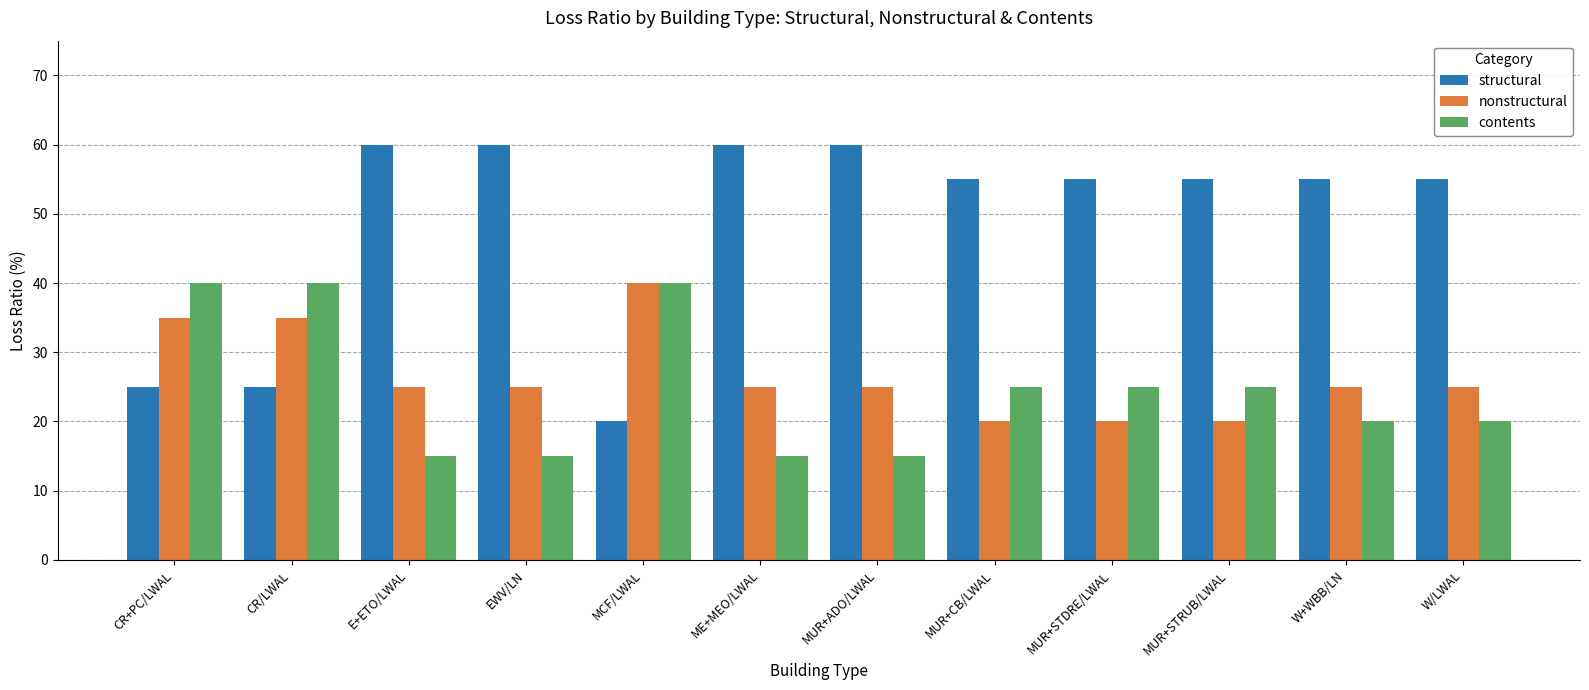

What is the average value of the contents series?

25